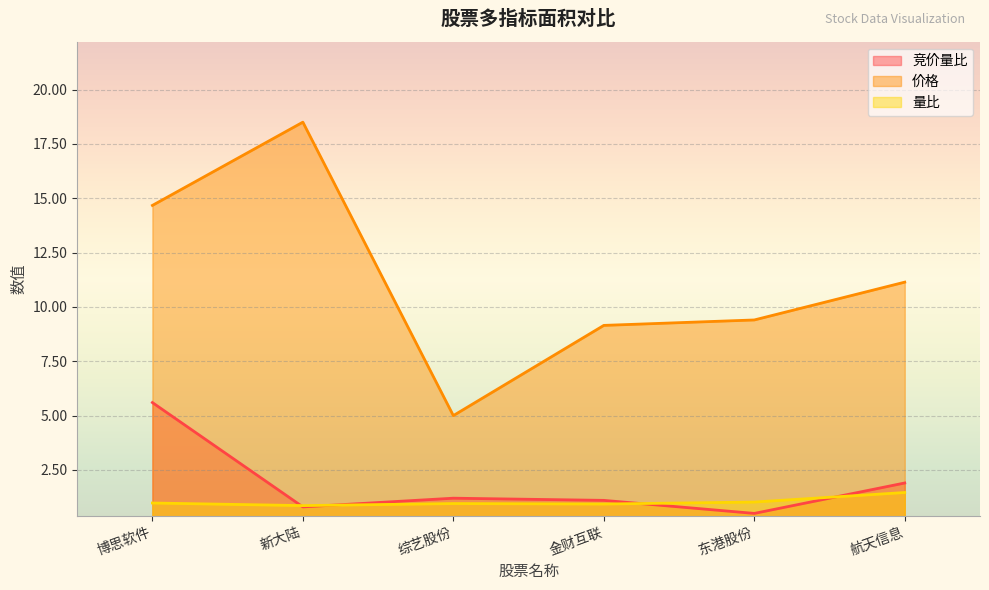

Is it true that 价格 equals 5.0 at 综艺股份?

True